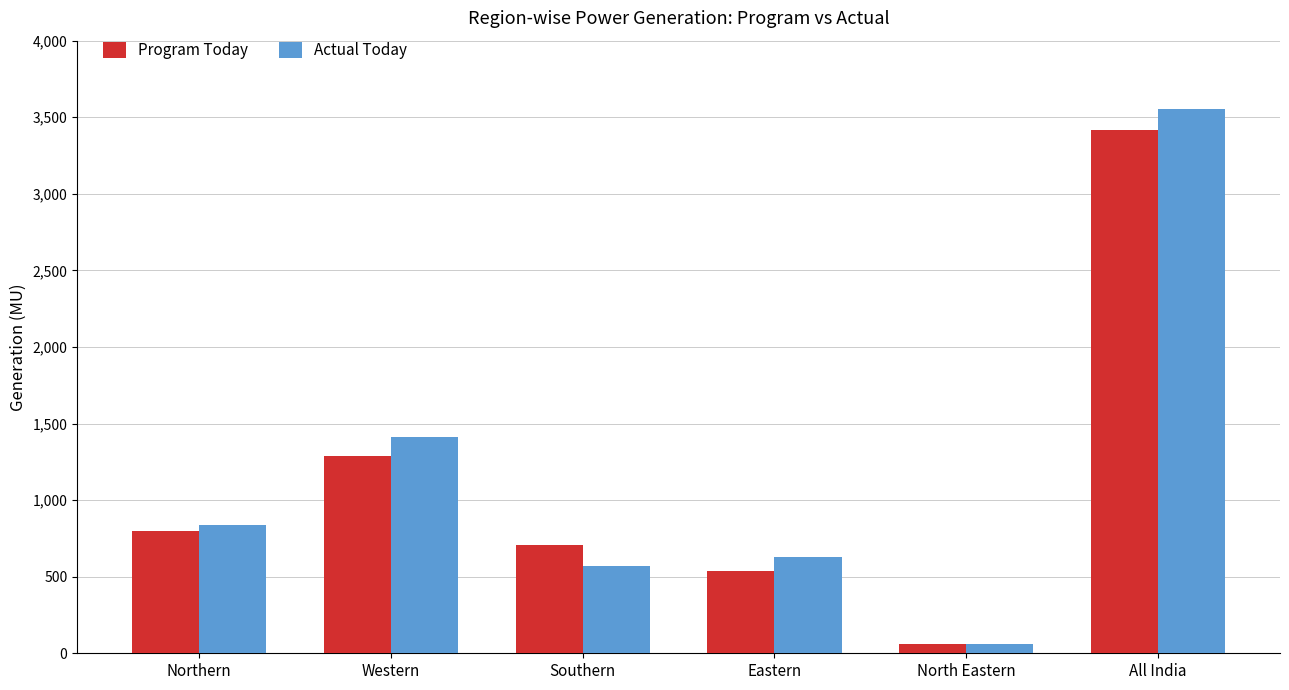

Rank the series by their maximum value, from highest to lowest.

Actual Today, Program Today